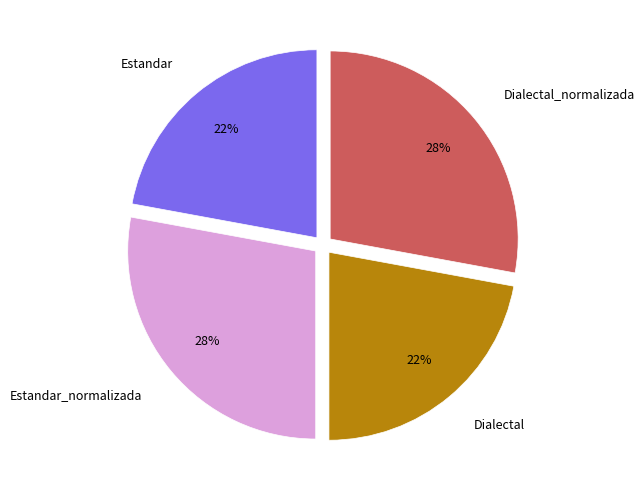

What is the ratio of the value at Dialectal to the value at Estandar_normalizada?

0.8